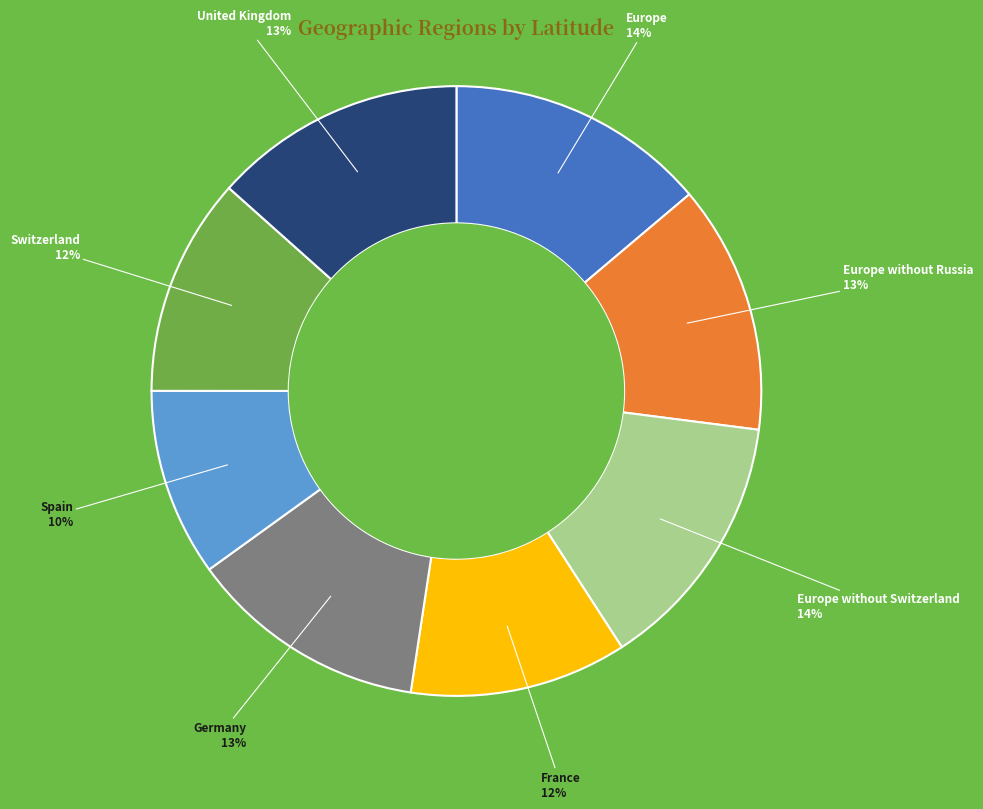

Do Spain and France together represent more than half of the pie?

No